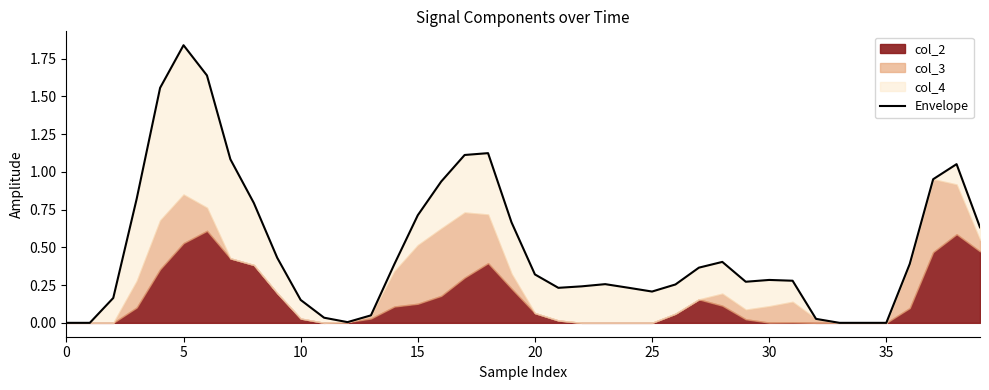

The chart shows a value of 0.1 at 30. True or false?

False